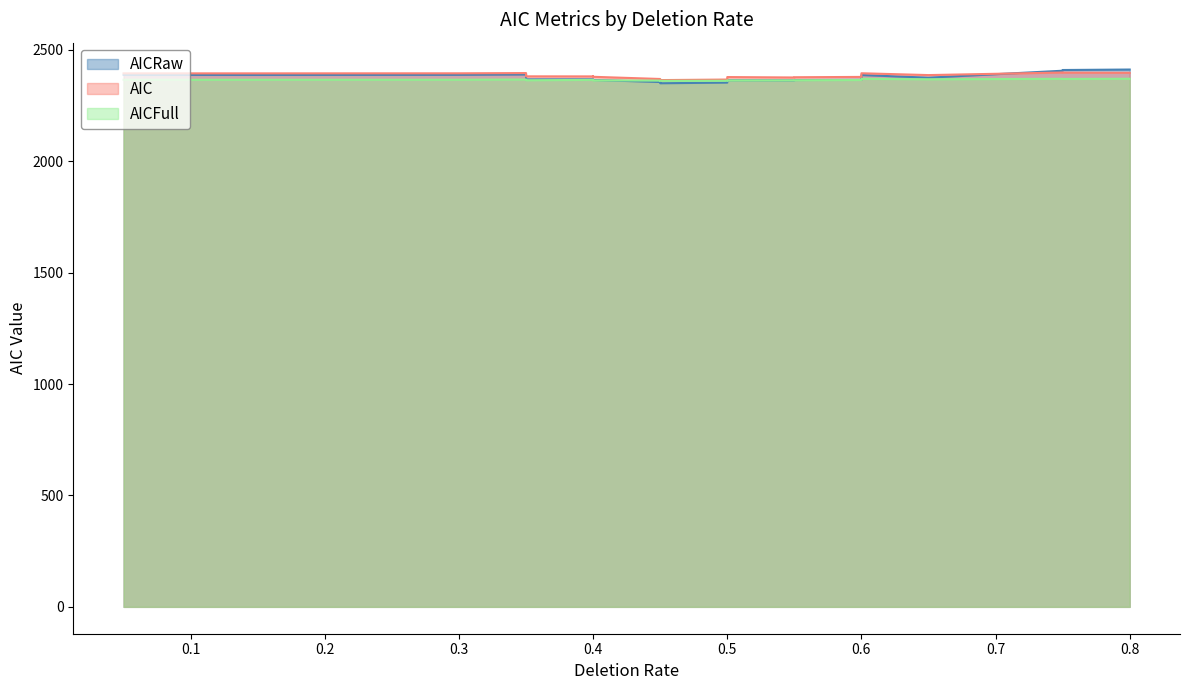

True or false: AICFull and AIC intersect in this chart.

False